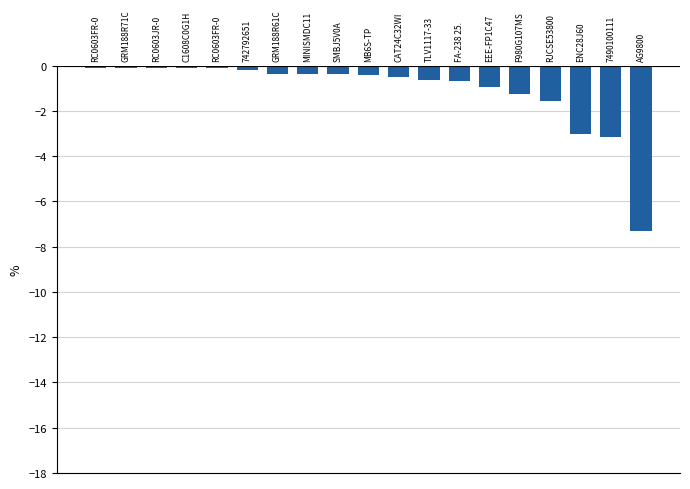

Count the number of categories in the chart.

19